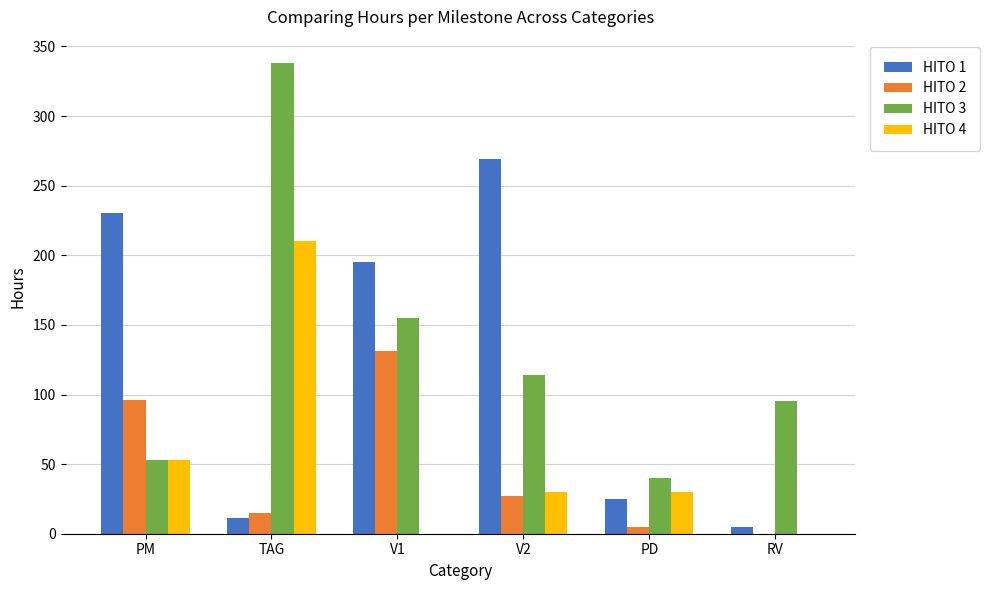

What is the total value across all series at PD?

100.0